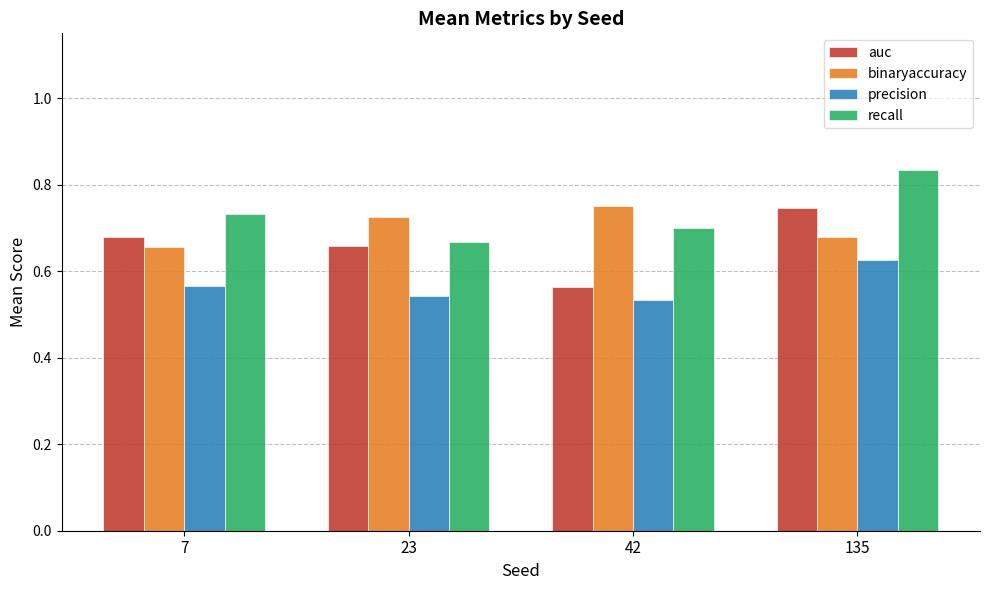

Which series has the widest spread of values?

auc